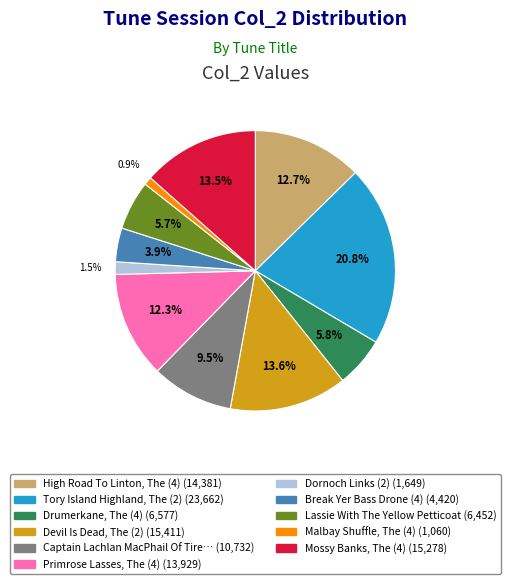

Is there any slice that represents more than half of the pie?

No